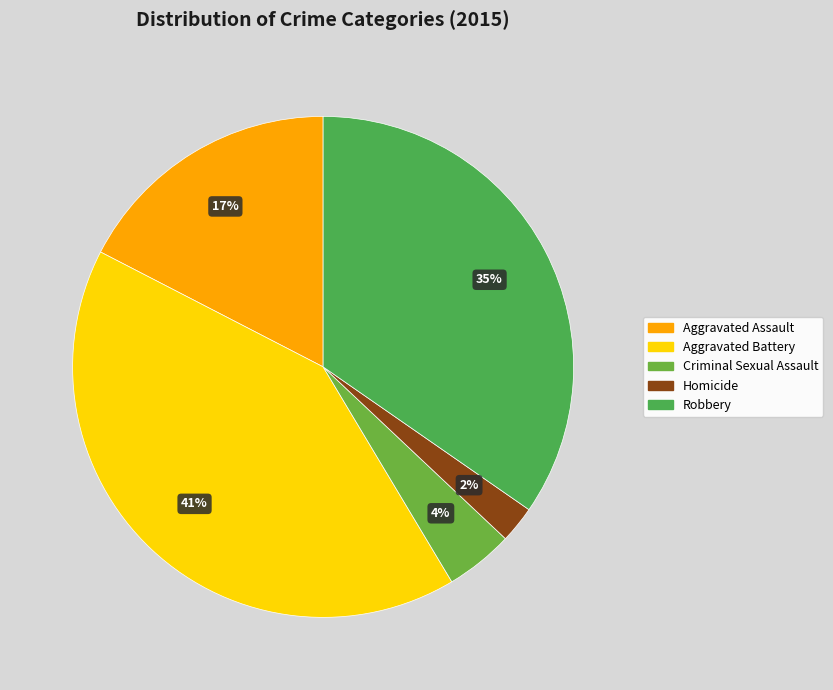

To the nearest percent, what is the difference between the Aggravated Battery and Homicide slice percentages?

39%